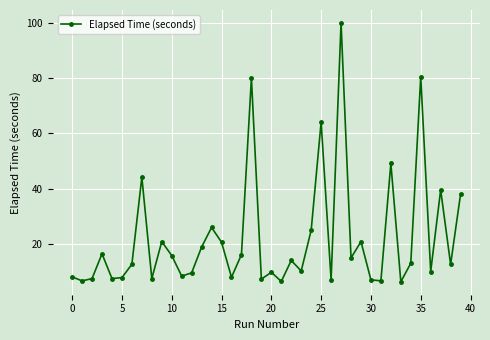

What is the greatest value displayed?

99.9